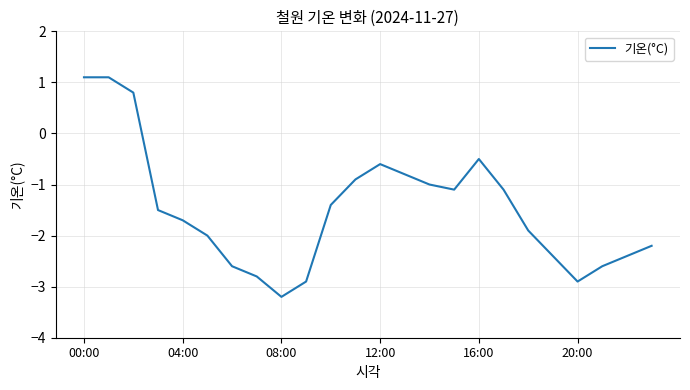

What is the minimum value shown in the chart?

-3.2